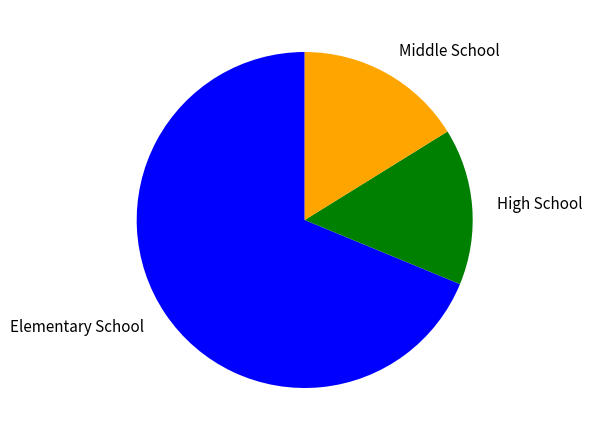

Approximately how many times larger is the value at Elementary School compared to High School?

4.6